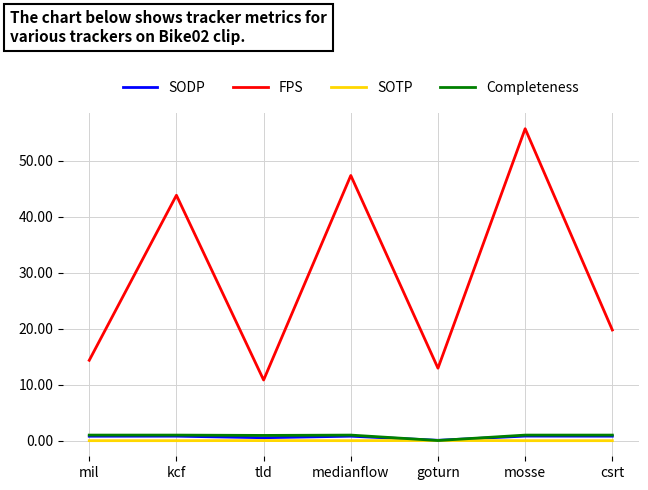

Which series has the widest spread of values?

FPS